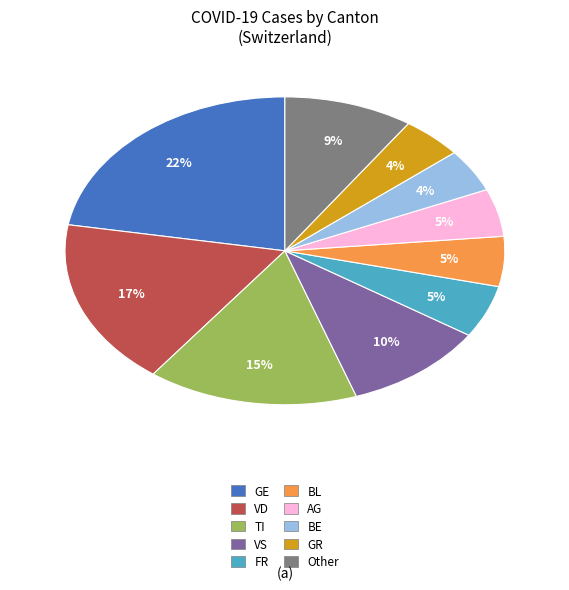

Does any single category account for the majority?

No